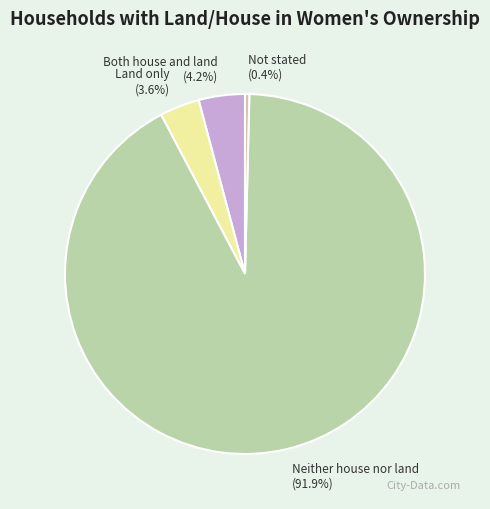

Combined, do Land only and Neither house nor land account for over 50%?

Yes